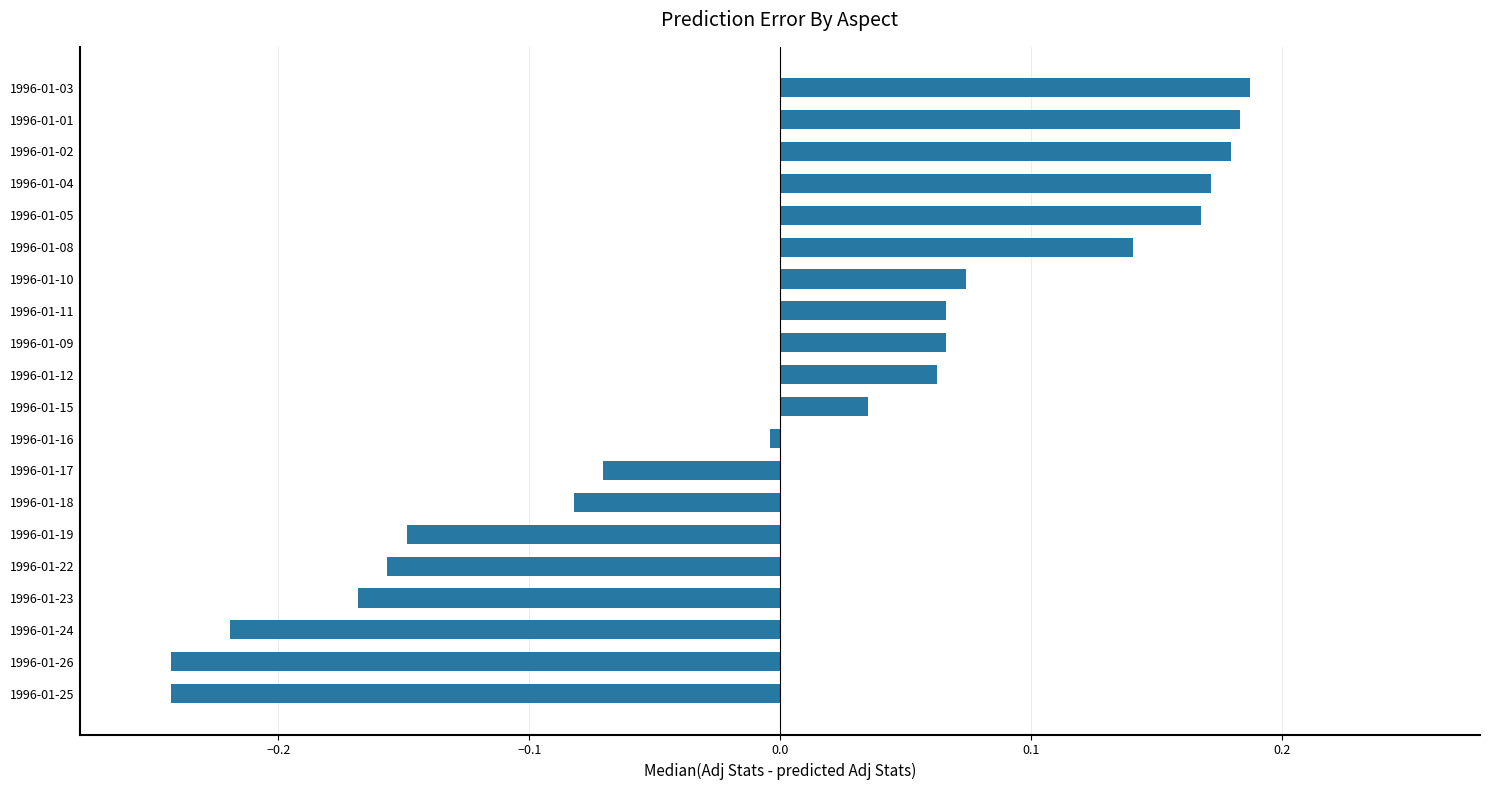

What is the difference between the maximum and minimum values?

0.4